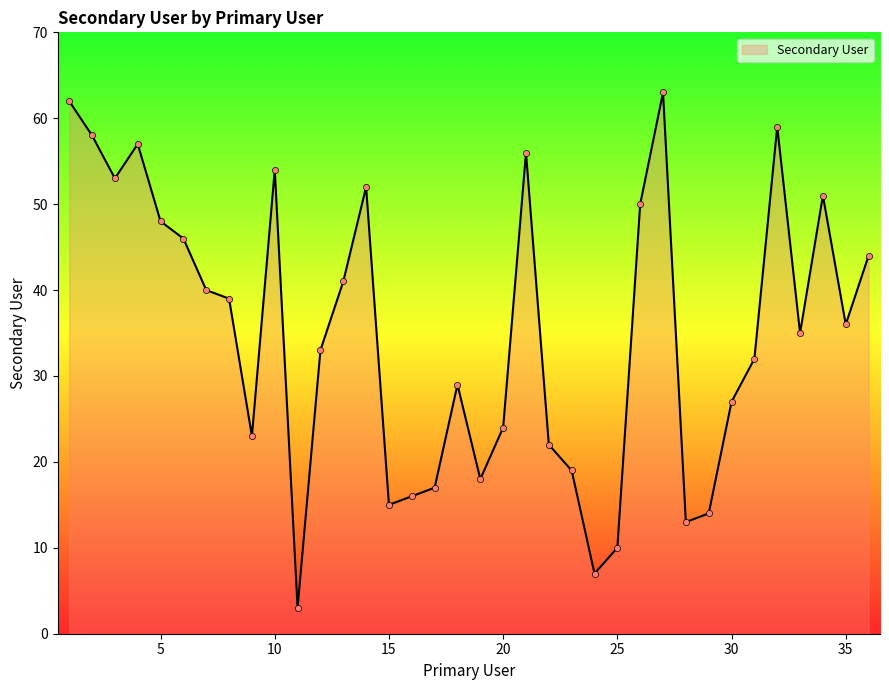

What is the smallest value displayed?

3